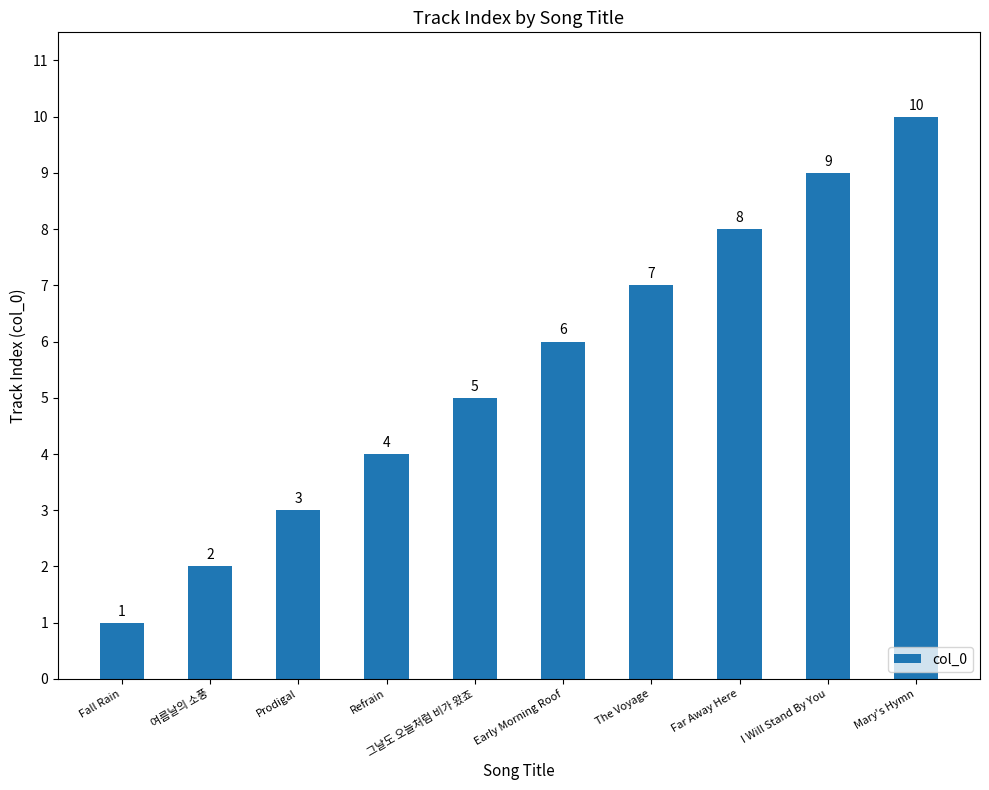

Count the number of categories in the chart.

10